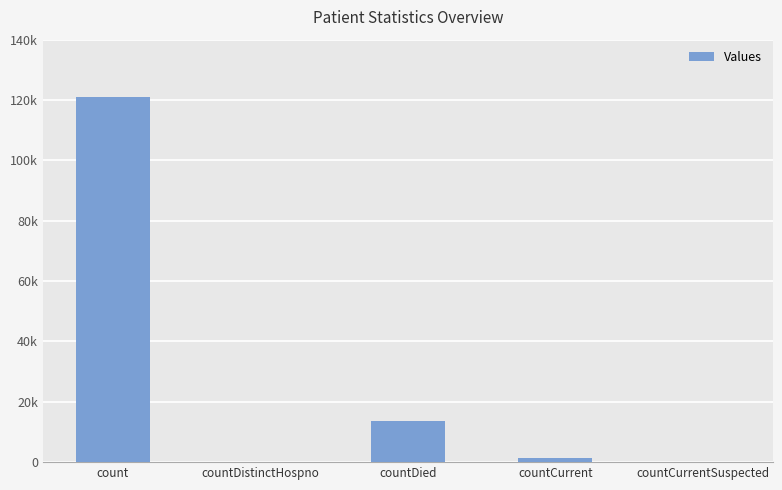

What is the difference between the maximum and second lowest values?

121040